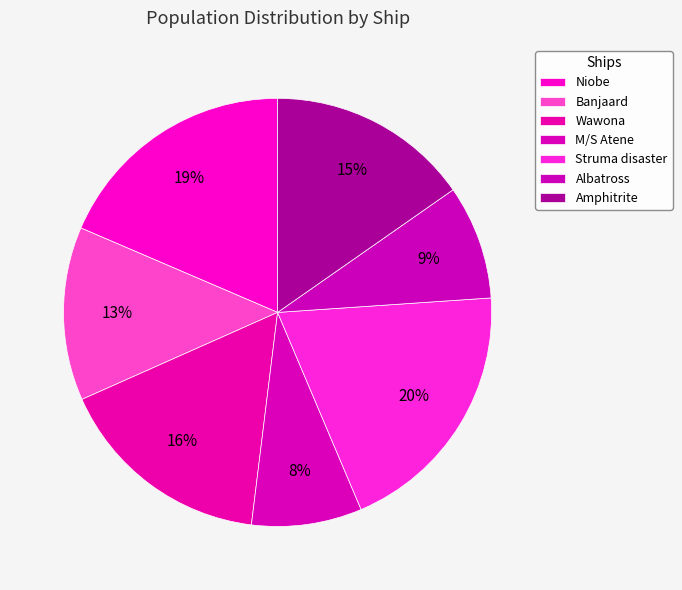

Which has a higher value, Amphitrite or Banjaard?

Amphitrite